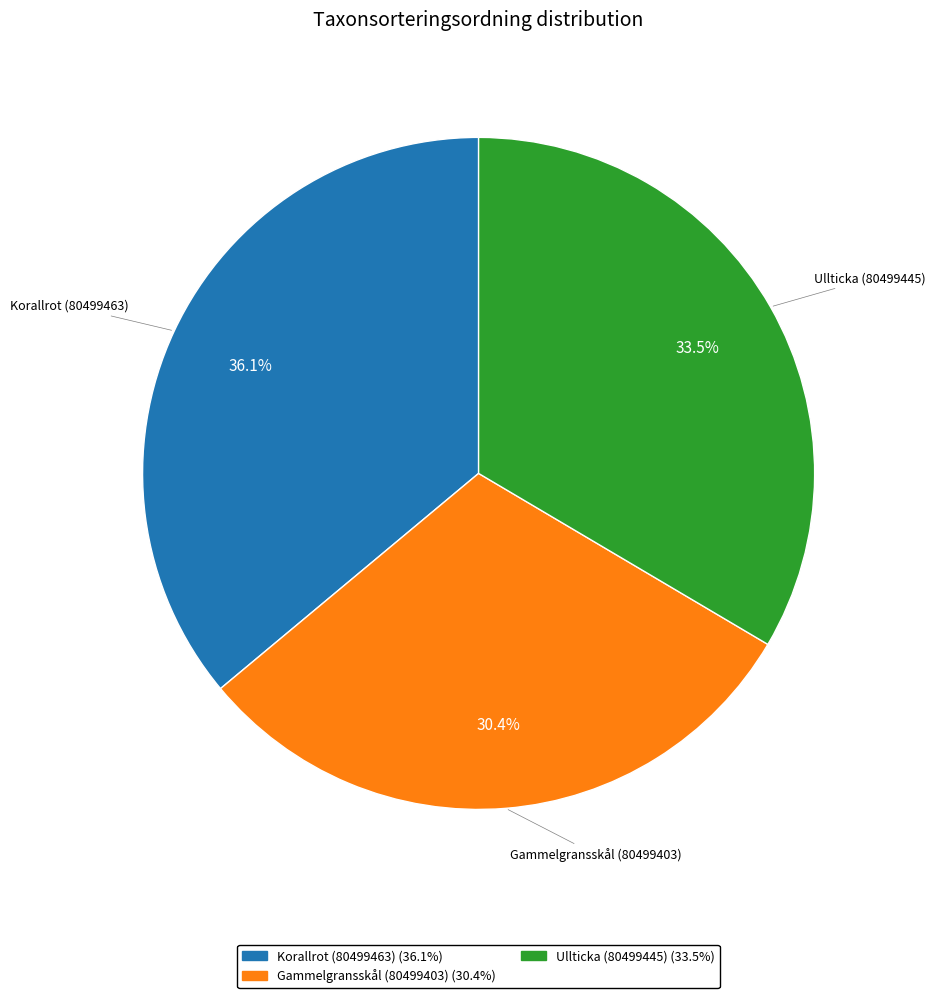

Is there a majority slice in this chart?

No